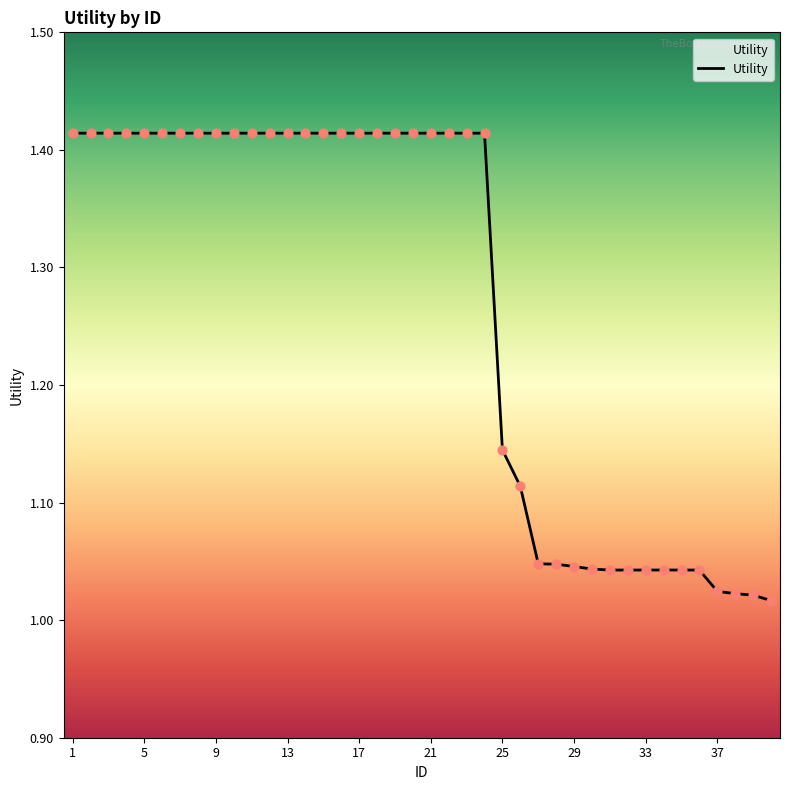

What is the difference between the maximum and minimum values?

0.4